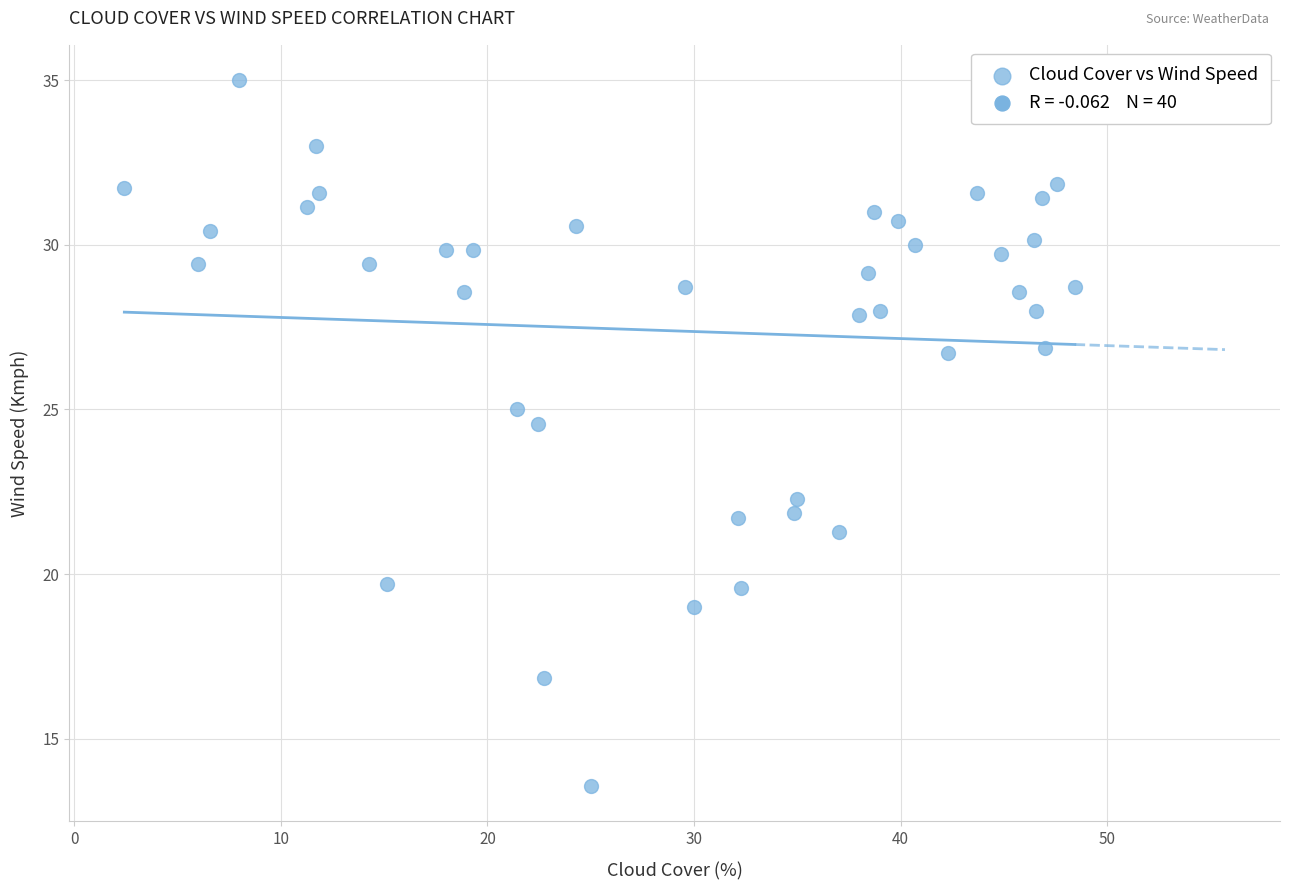

What Y value in the scatter plot is closest to 24?

24.6